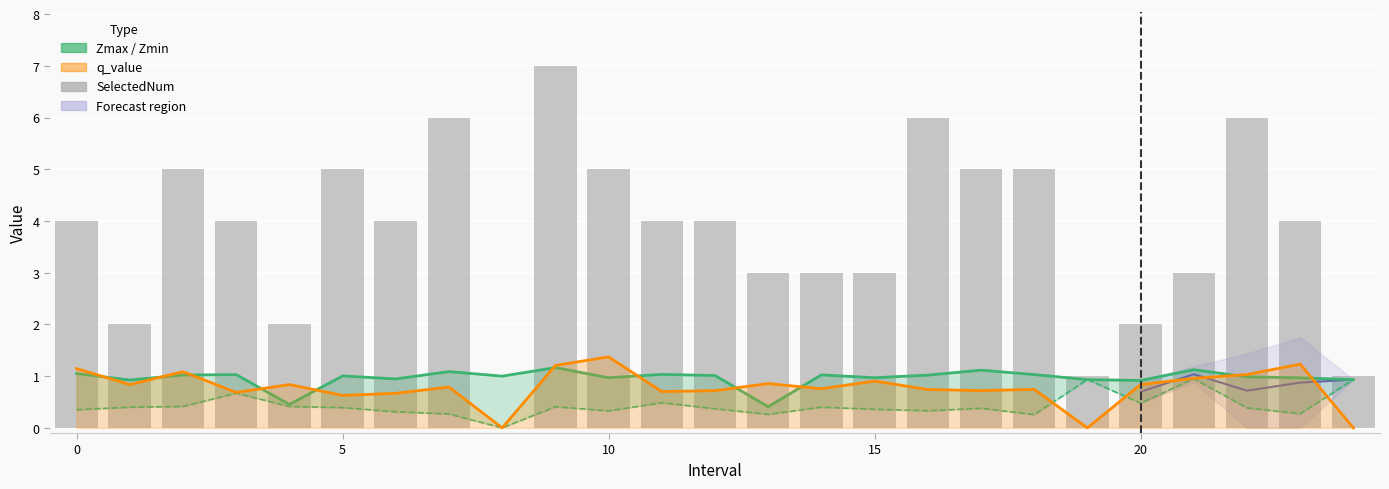

How many groups of bars are there?

25